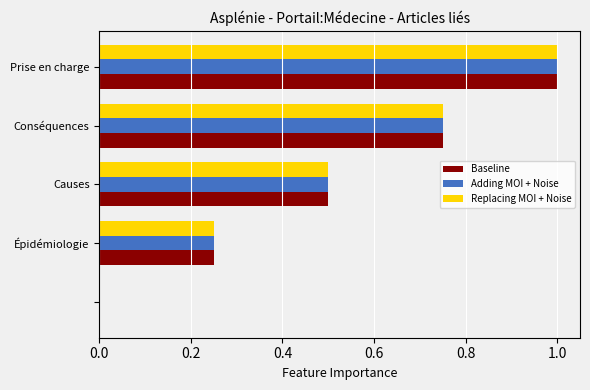

What is the greatest value displayed?

1.0